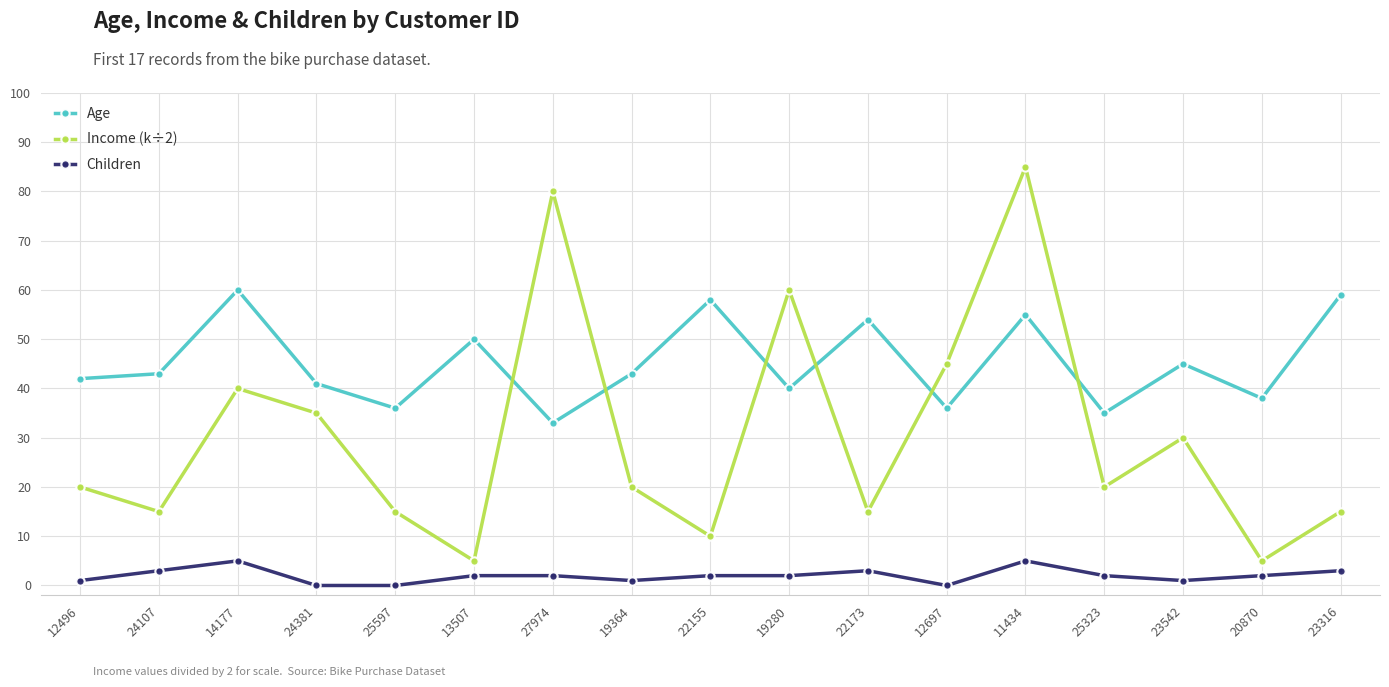

Which label corresponds to the largest value in the chart?

11434